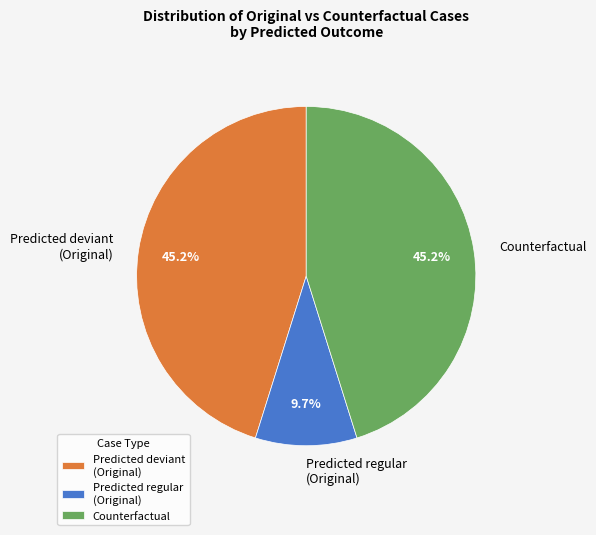

Is there any slice that represents more than half of the pie?

No